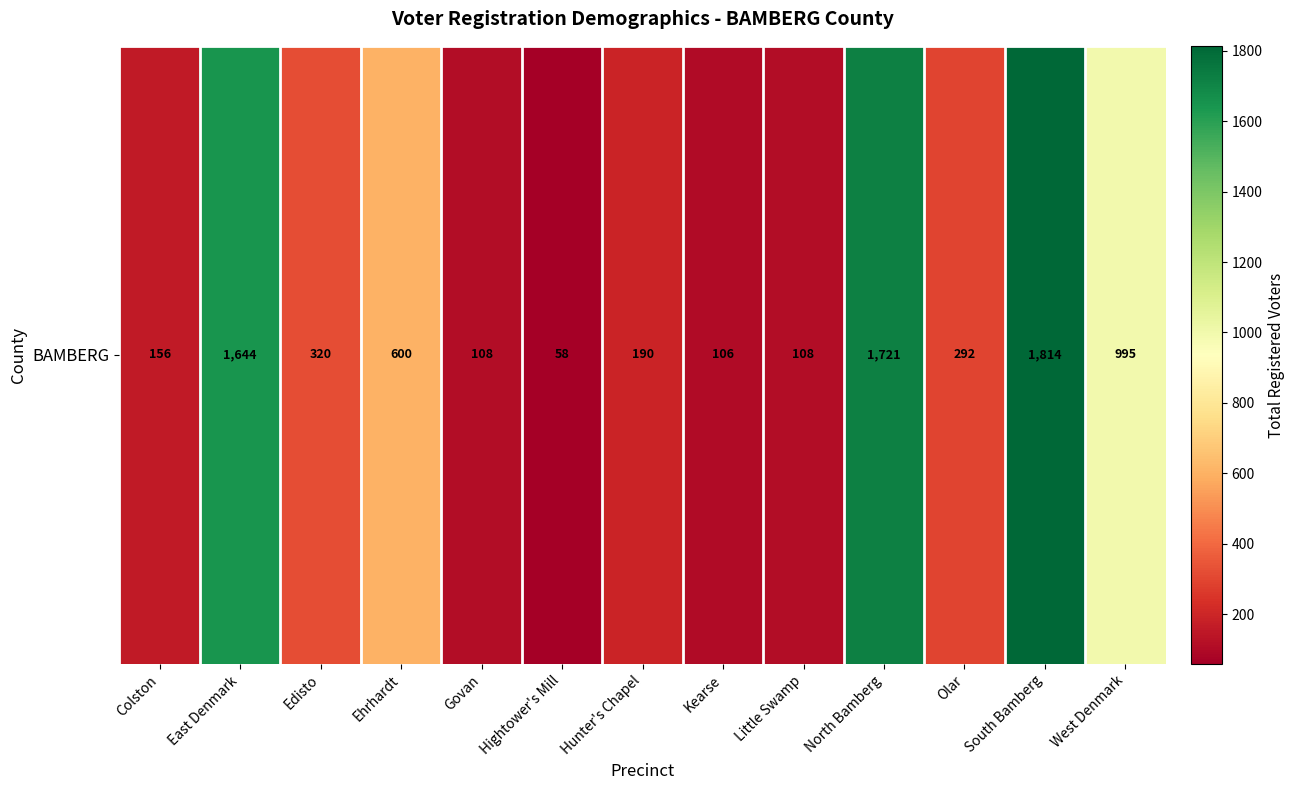

True or false: the data shows 609 at West Denmark.

False